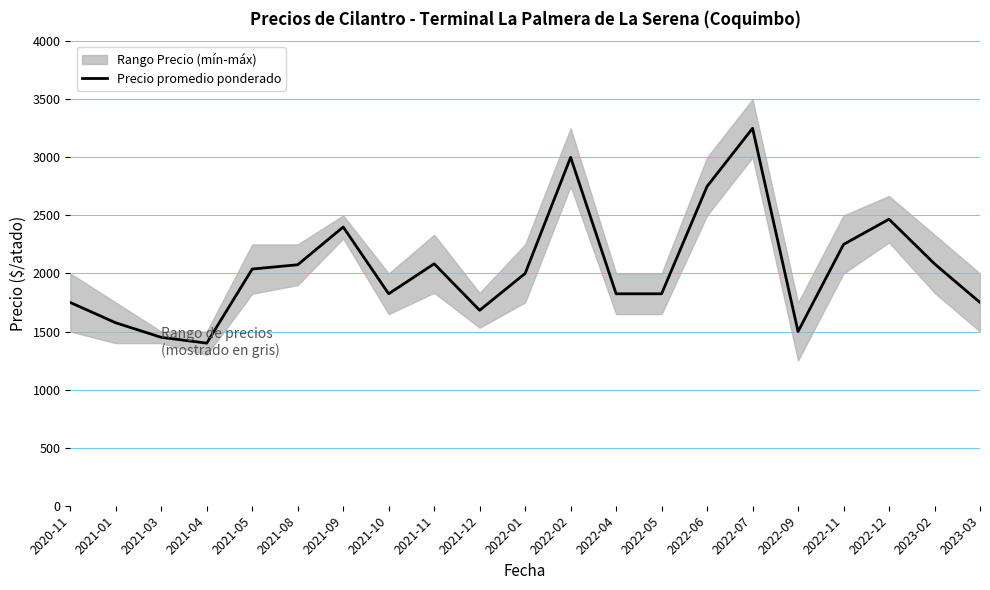

Which category has the highest value in the Precio promedio ponderado series?

2022-07